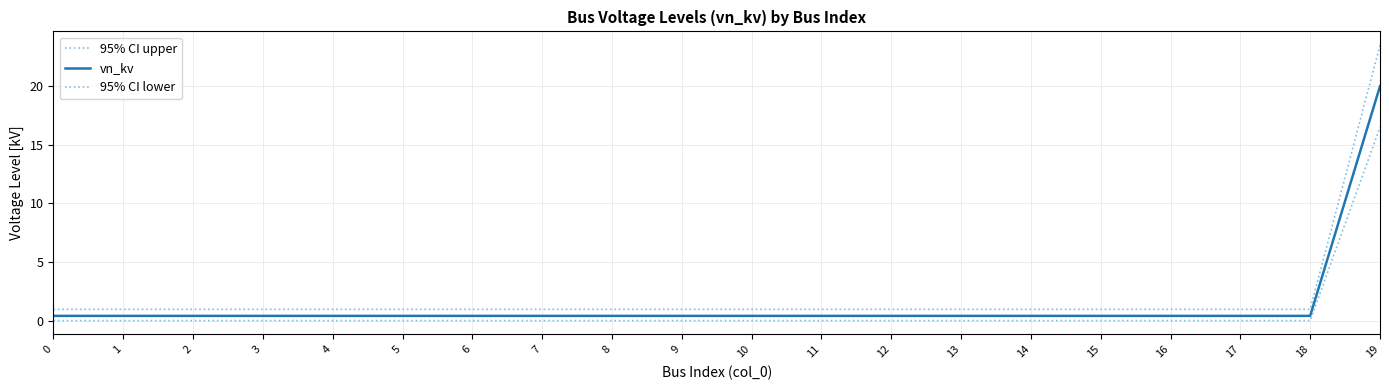

Does the chart display data point markers on the line(s)?

No